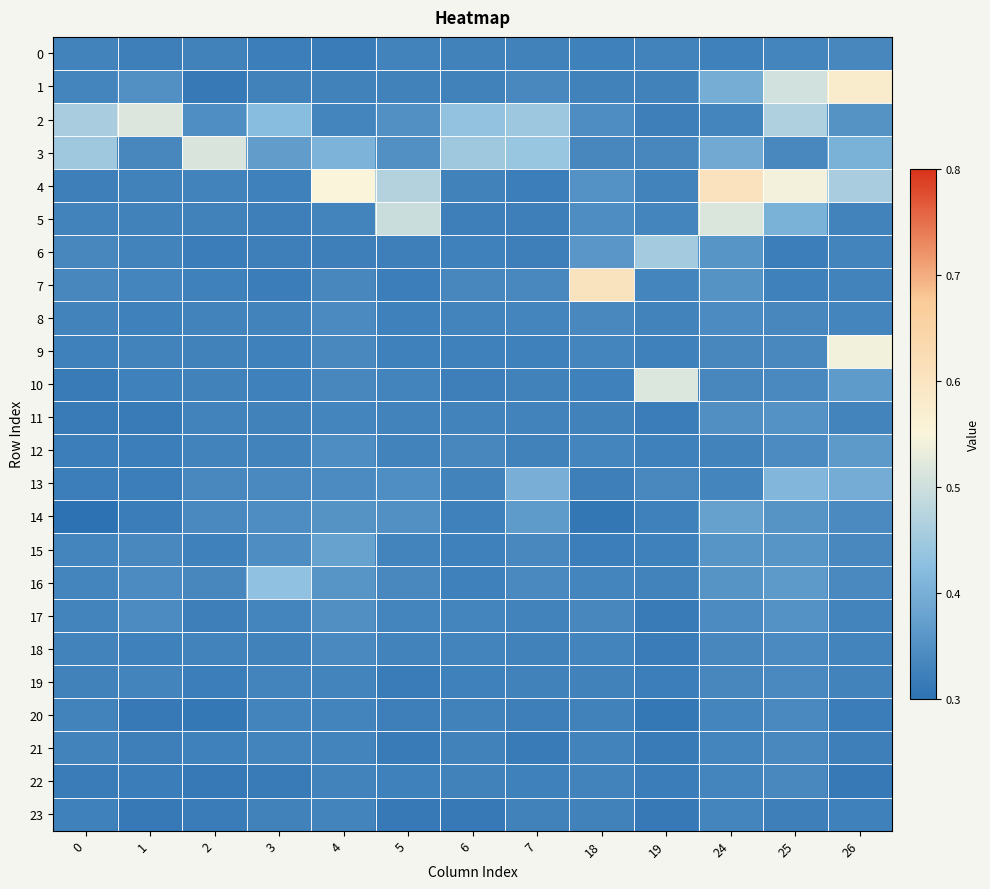

List the series in order of their peak value, lowest first.

23, 0, 22, 21, 20, 19, 18, 8, 17, 11, 12, 14, 15, 13, 16, 6, 3, 5, 10, 2, 9, 1, 7, 4